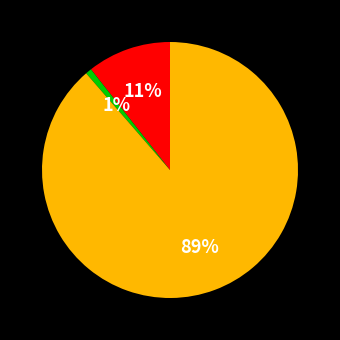

To the nearest percent, what is the average slice percentage?

33%